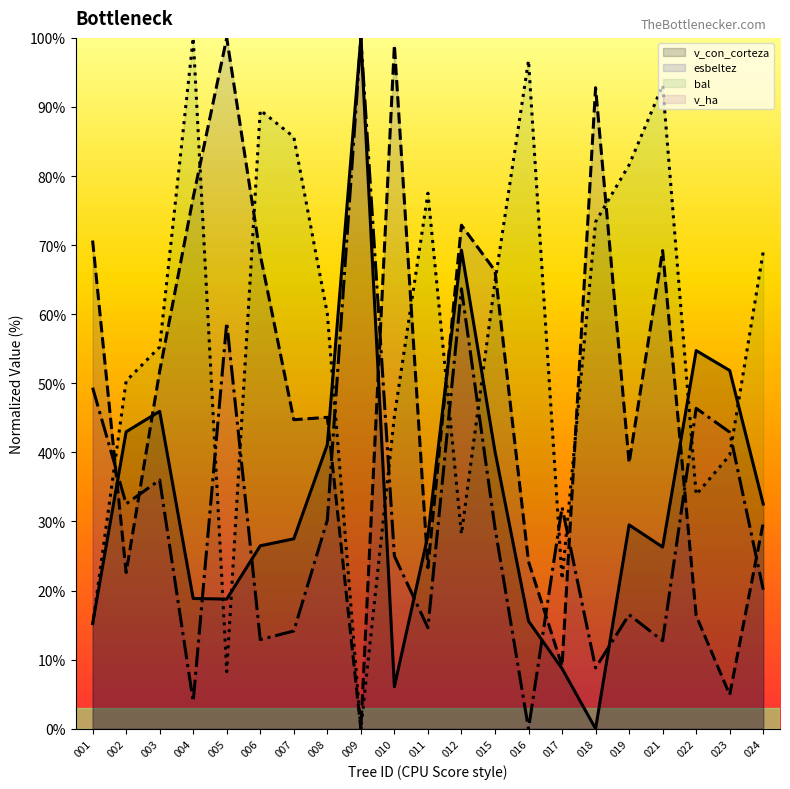

The v_ha series shows 46.4 at 022. True or false?

True